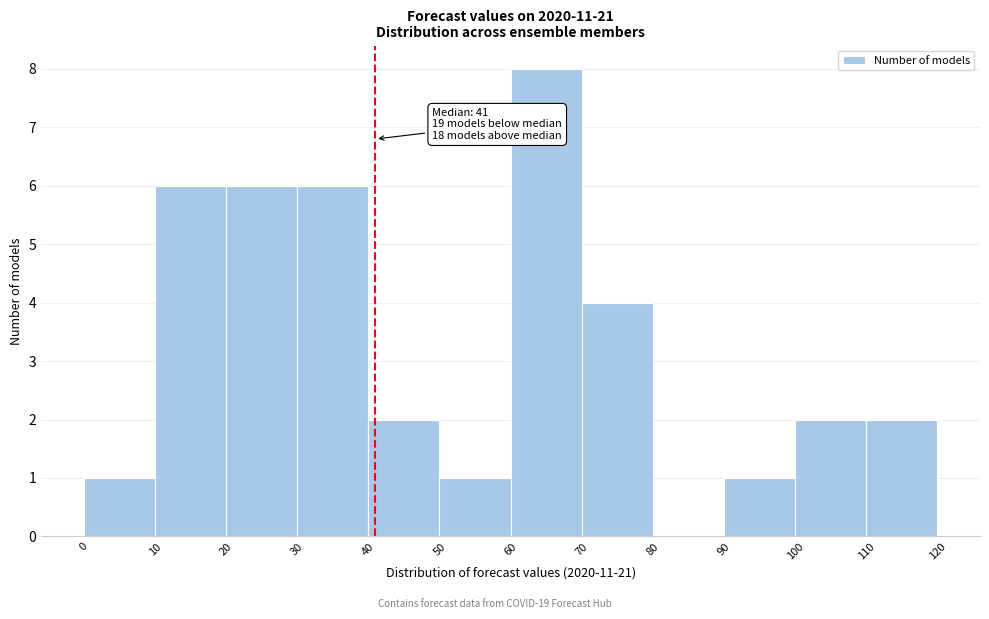

Which range on the x-axis has the tallest bar?

60 to 70